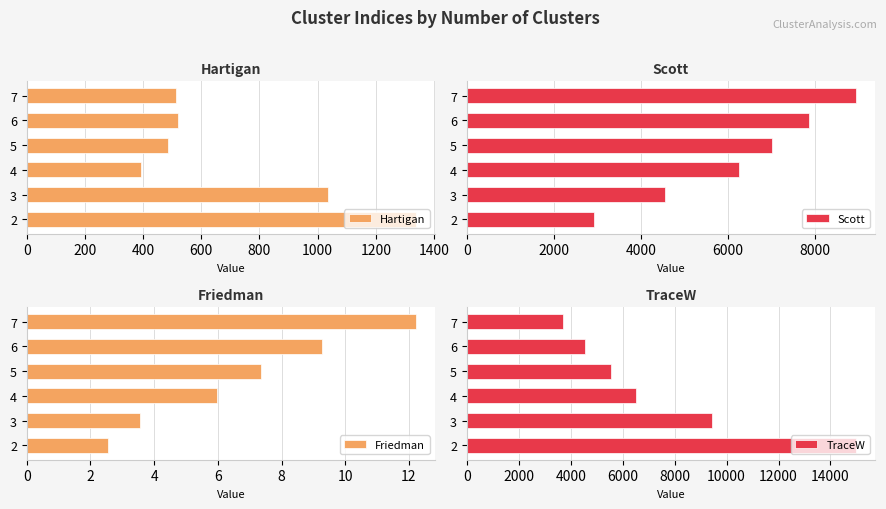

What is the average value of the Friedman series?

6.8